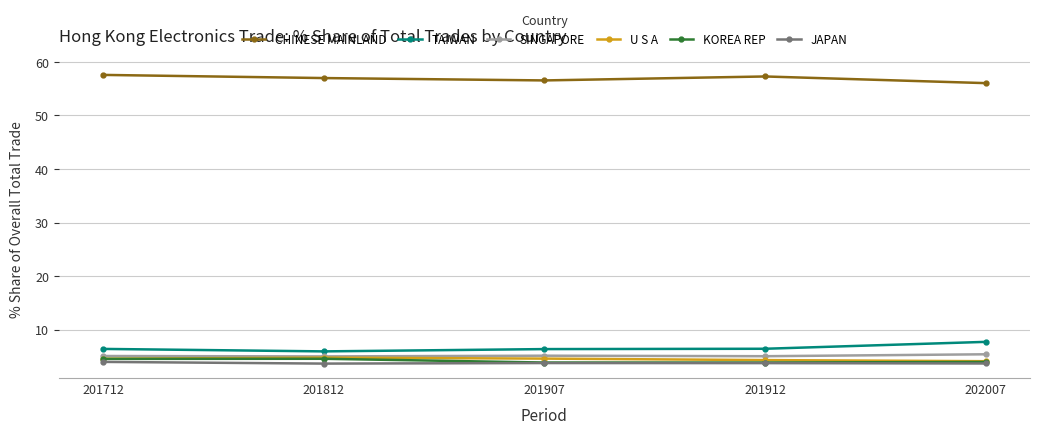

True or false: U S A has a value of 4.6 at 201907.

True